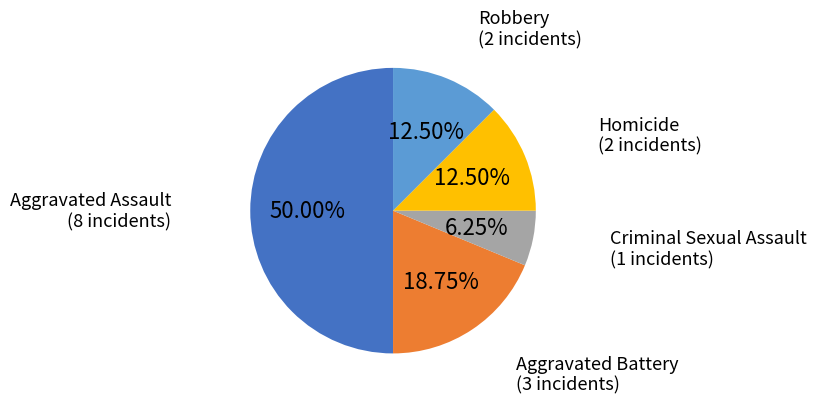

Count the number of slices in the pie.

5